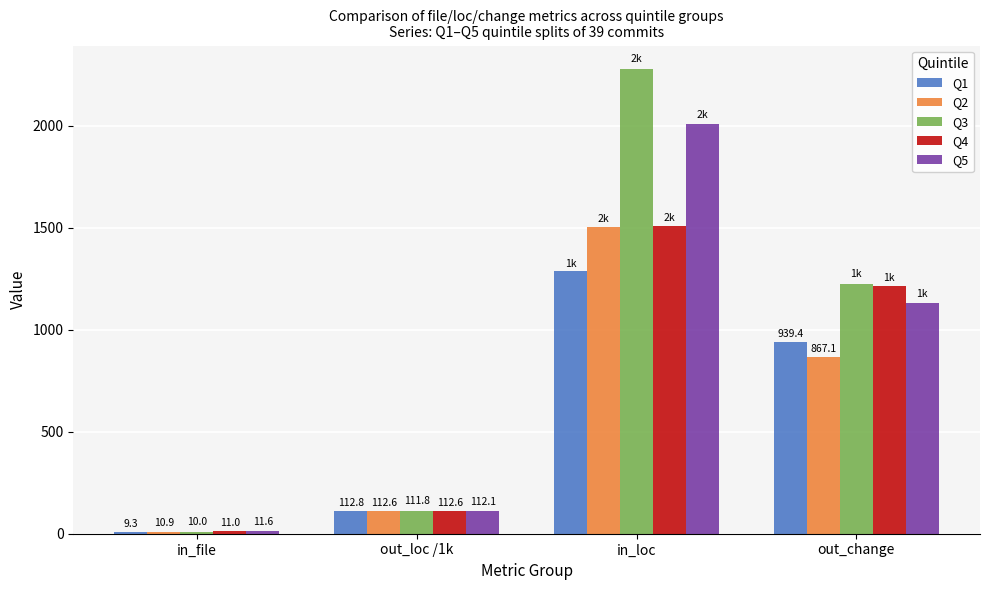

What is the approximate value of Q2 at in_file?

10.9